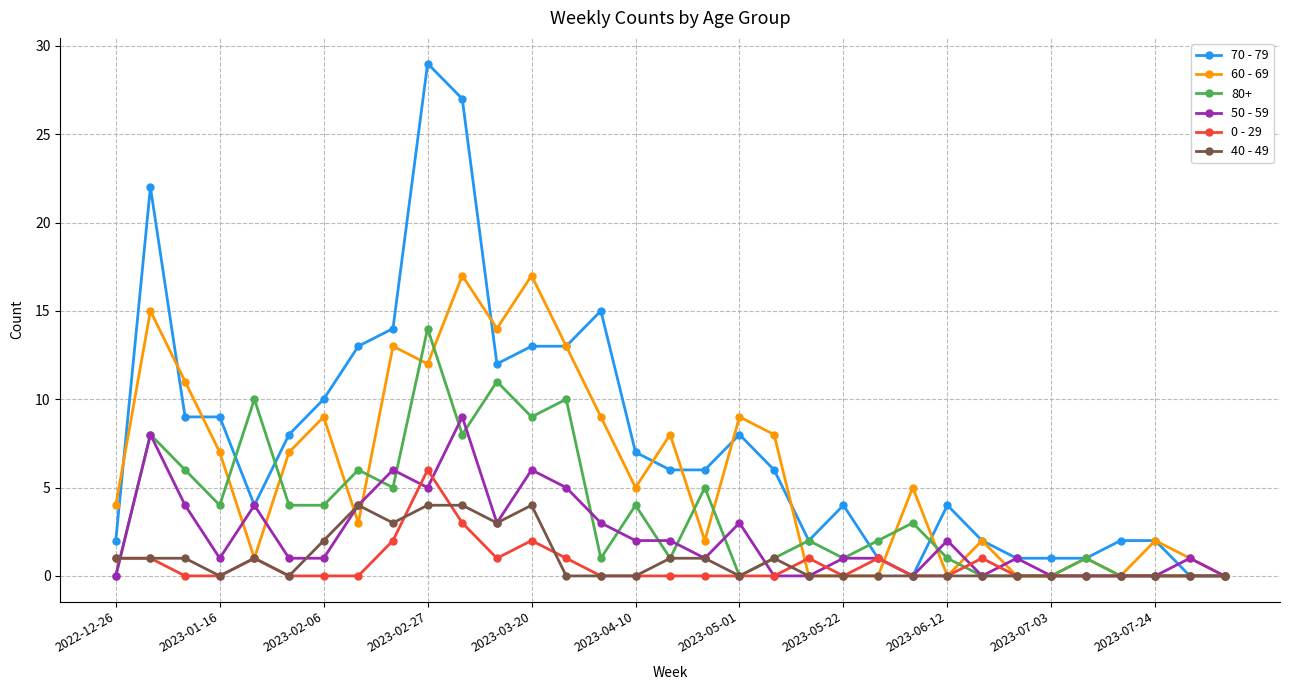

What are all the series names shown in the legend?

70 - 79, 60 - 69, 80+, 50 - 59, 0 - 29, 40 - 49